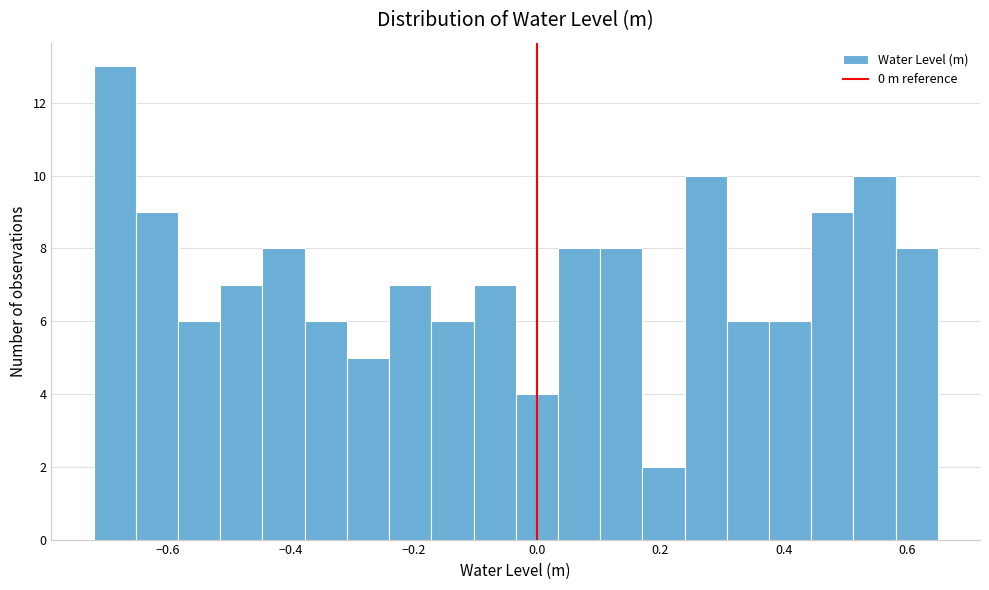

Read against the x-axis, roughly where is the centre of the tallest bar?

-0.68